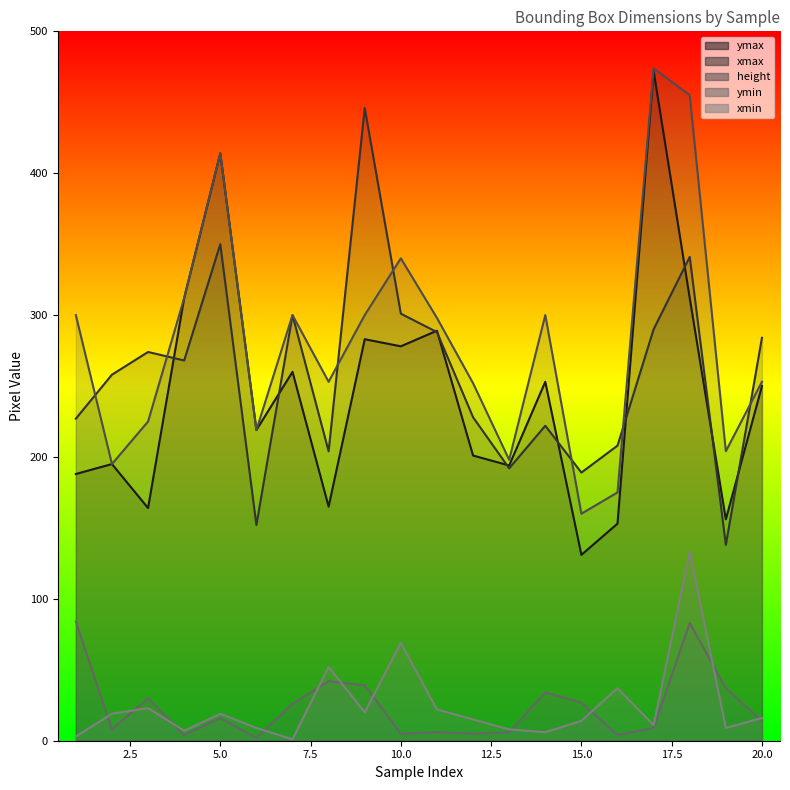

What is the value of the xmin point at the 6th from the left?

9